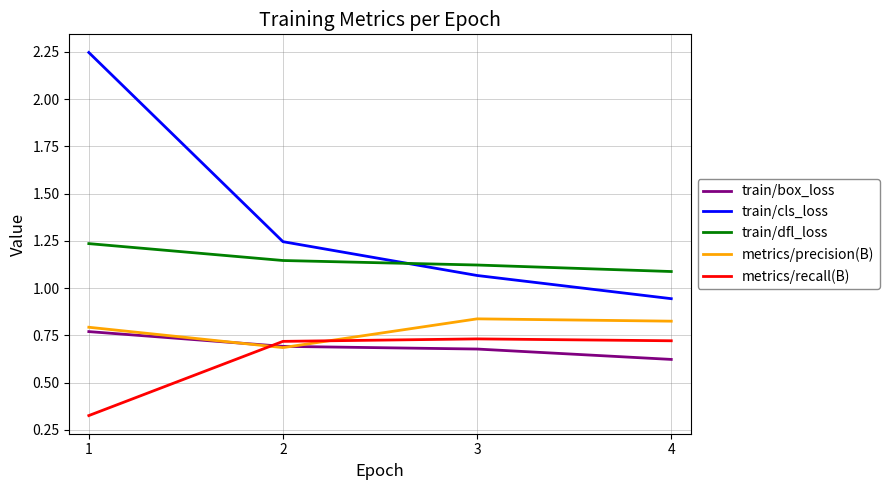

What is the difference between the maximum and minimum values in the train/box_loss series?

0.1